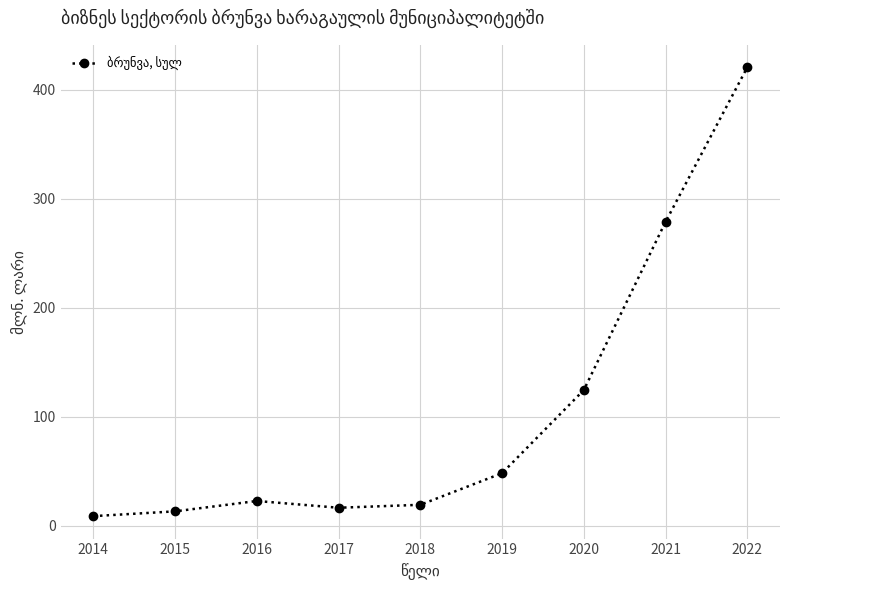

Which label corresponds to the largest value in the chart?

2022